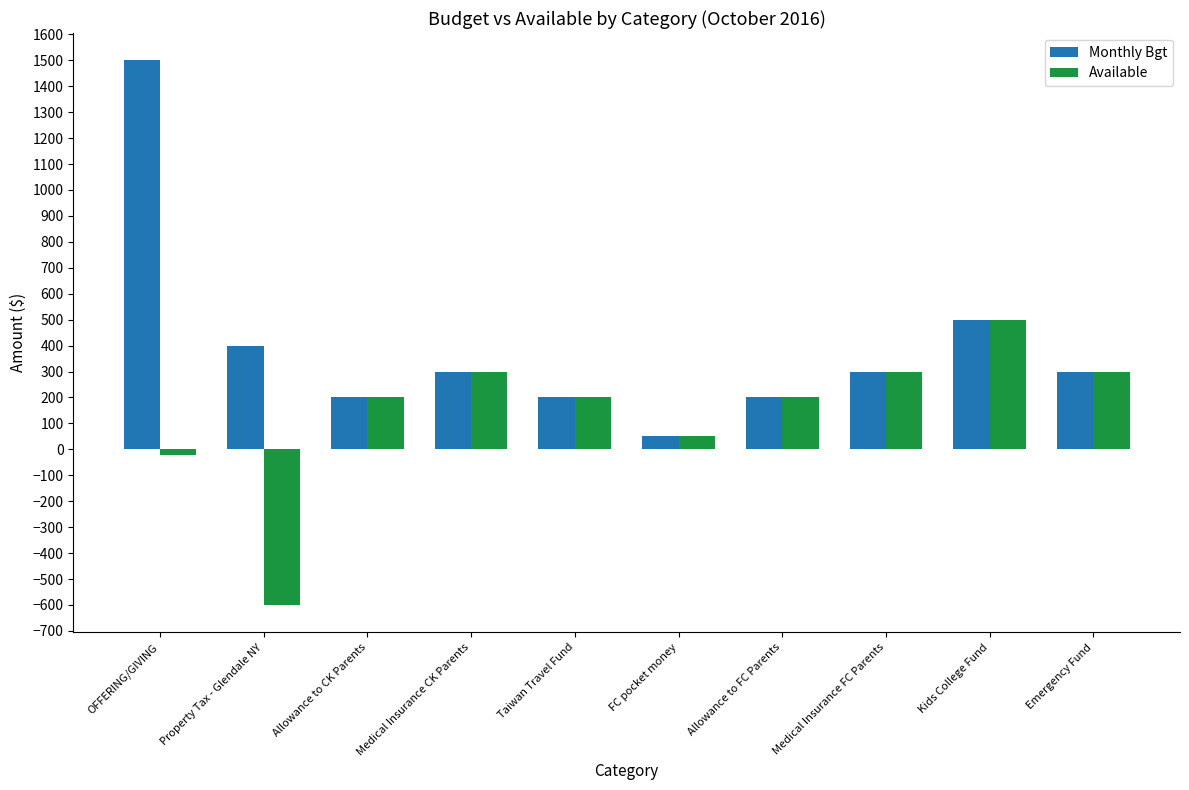

How many groups of bars are there?

10